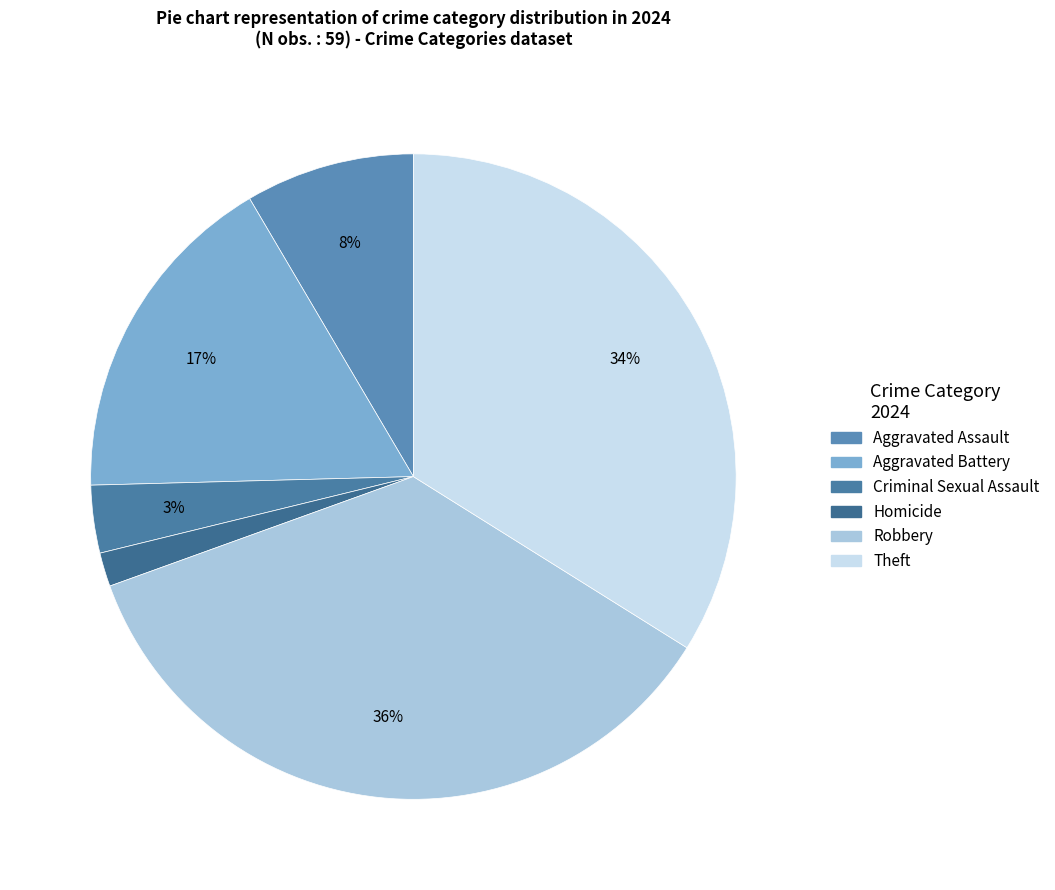

How many segments does this pie chart have?

6